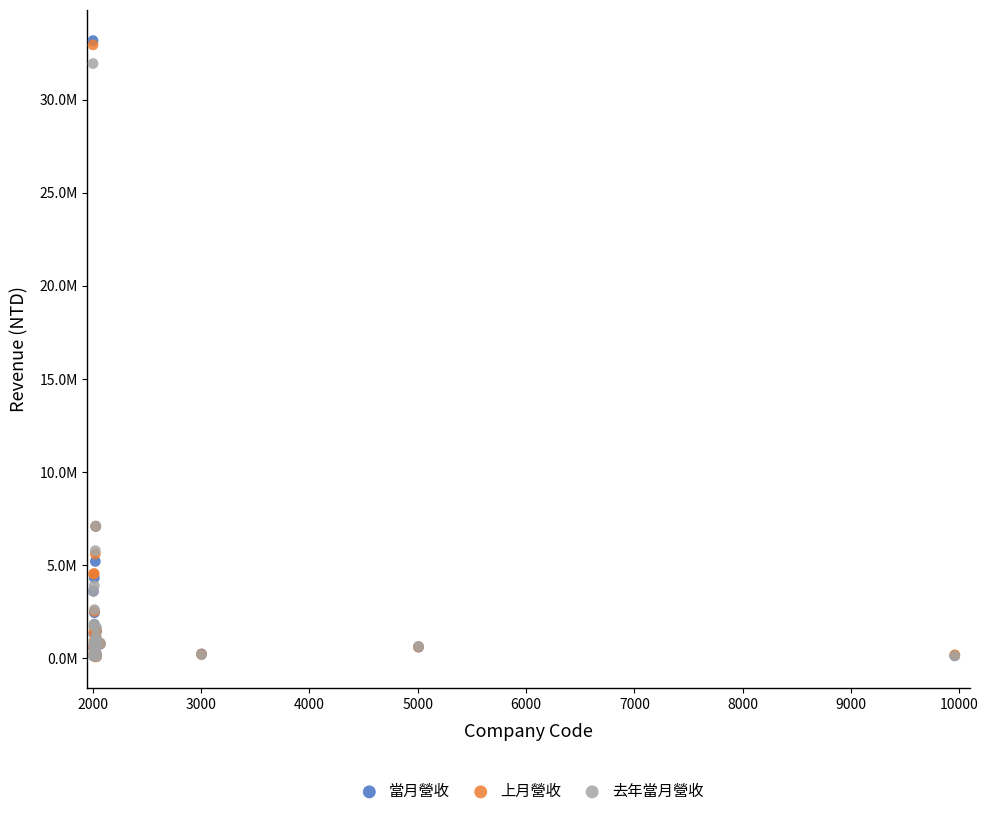

What are all the series names shown in the legend?

當月營收, 上月營收, 去年當月營收